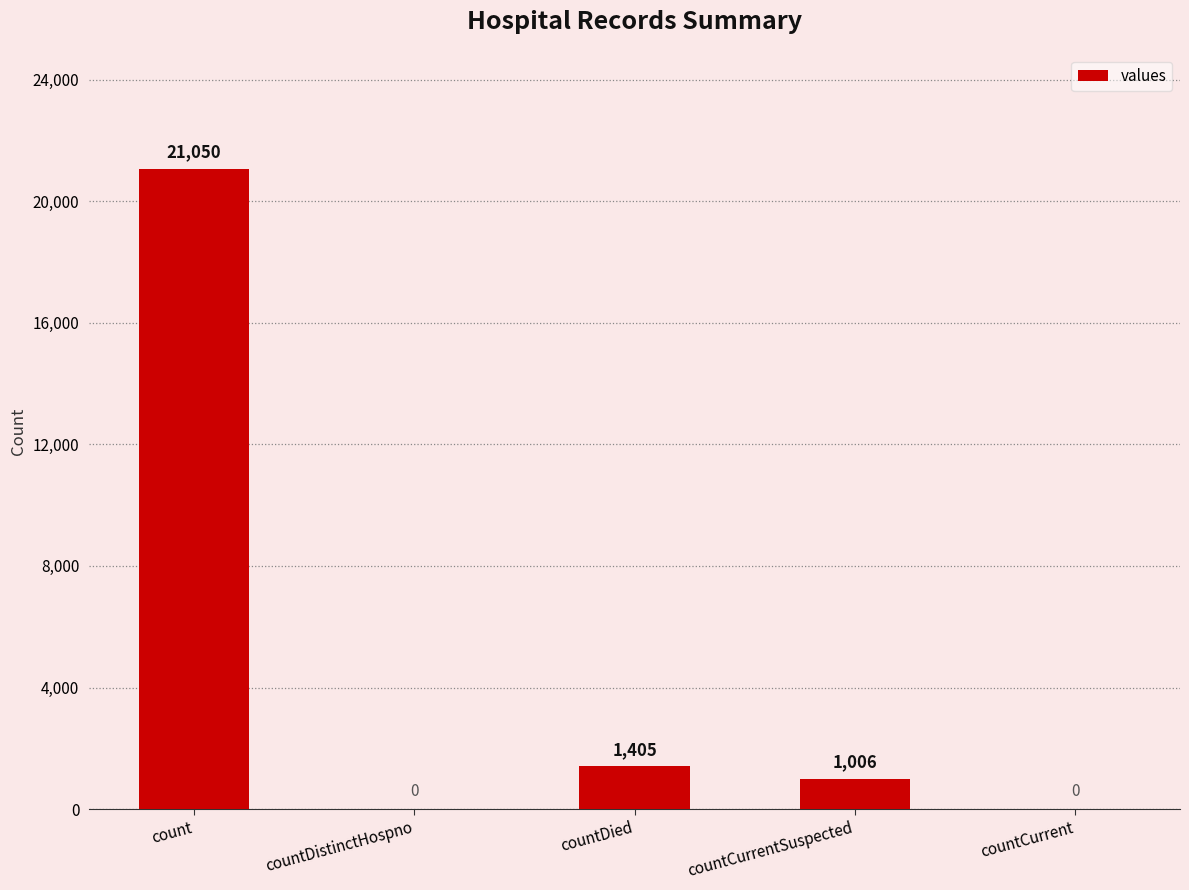

How many categories are shown in the chart?

5